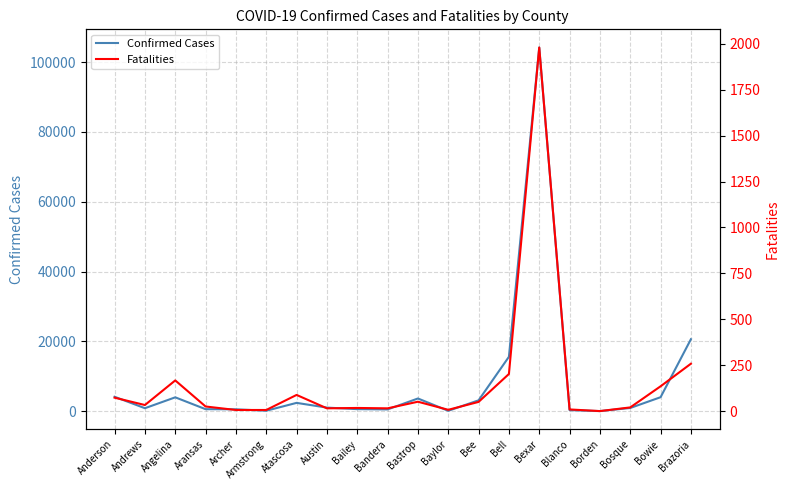

What position from the right is Borden?

4